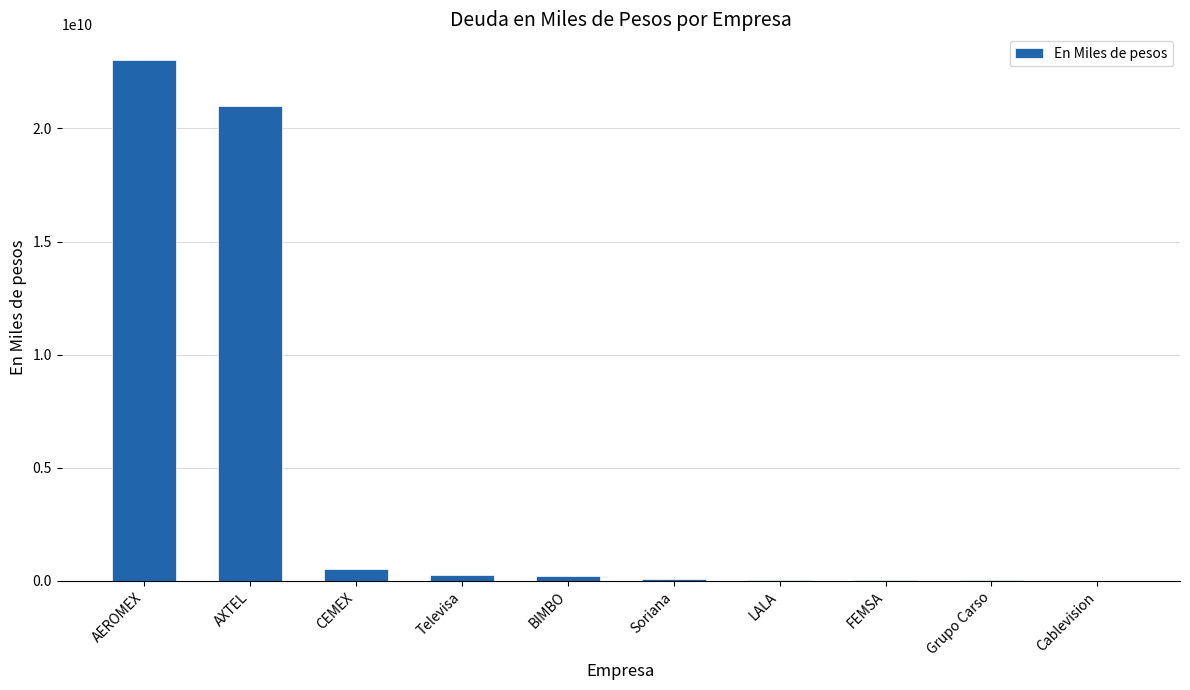

How many series are shown in this chart?

1